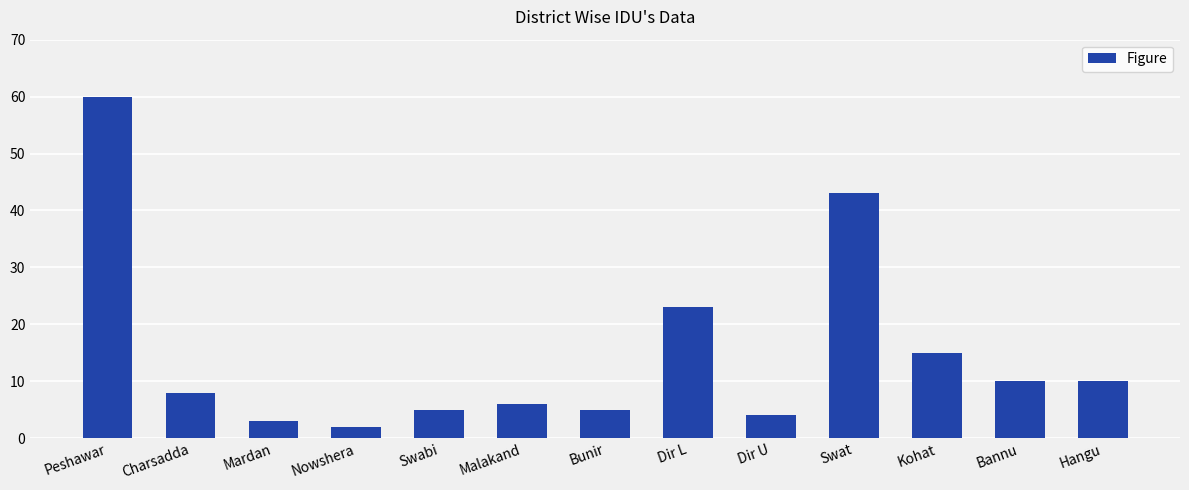

Is it true that the value at Bannu is 10?

True